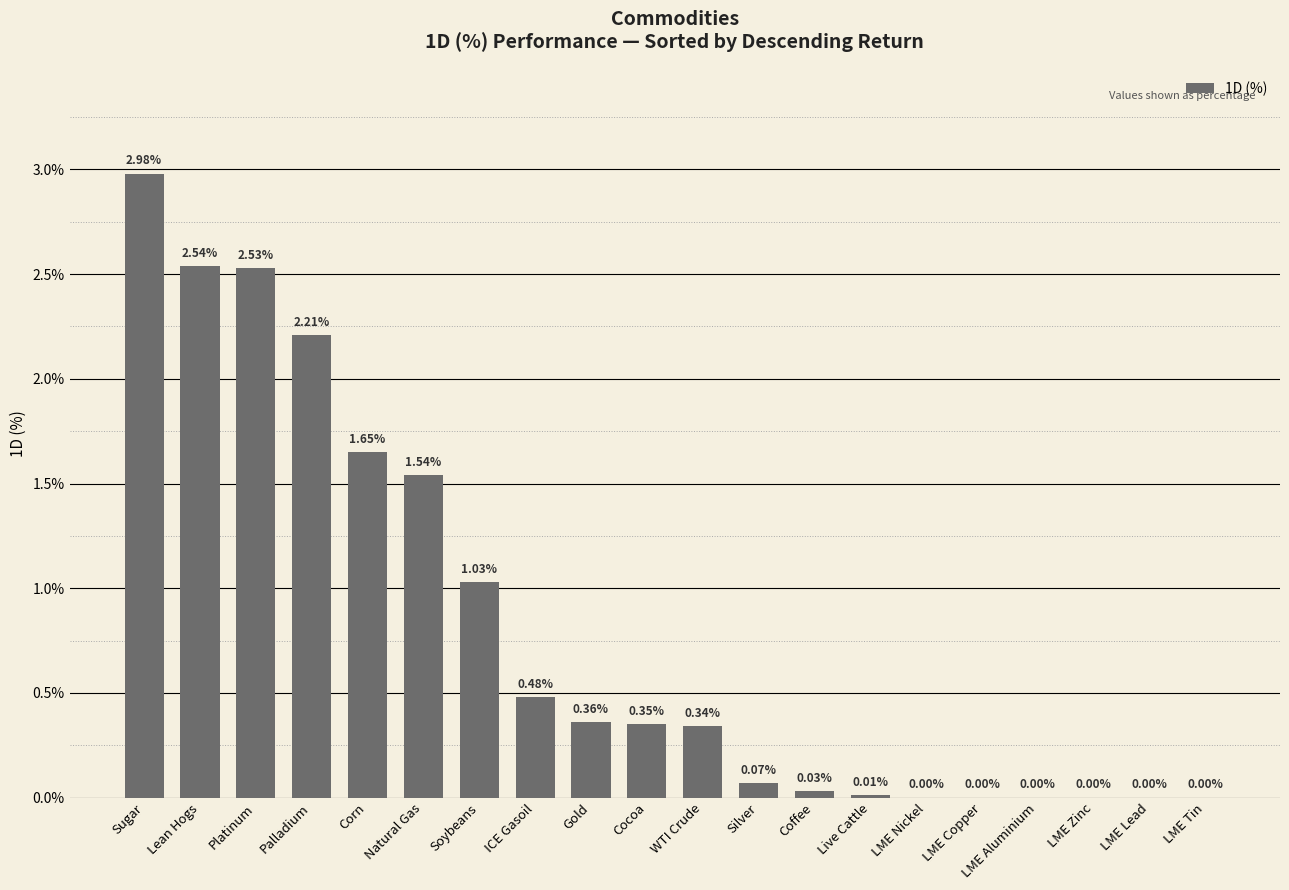

Which label corresponds to the largest value in the chart?

Sugar